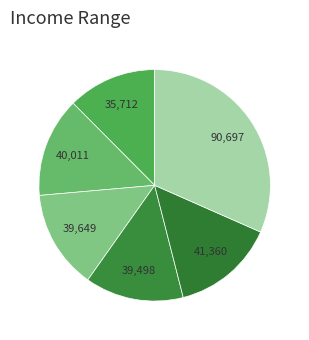

How many slices are in this pie chart?

6